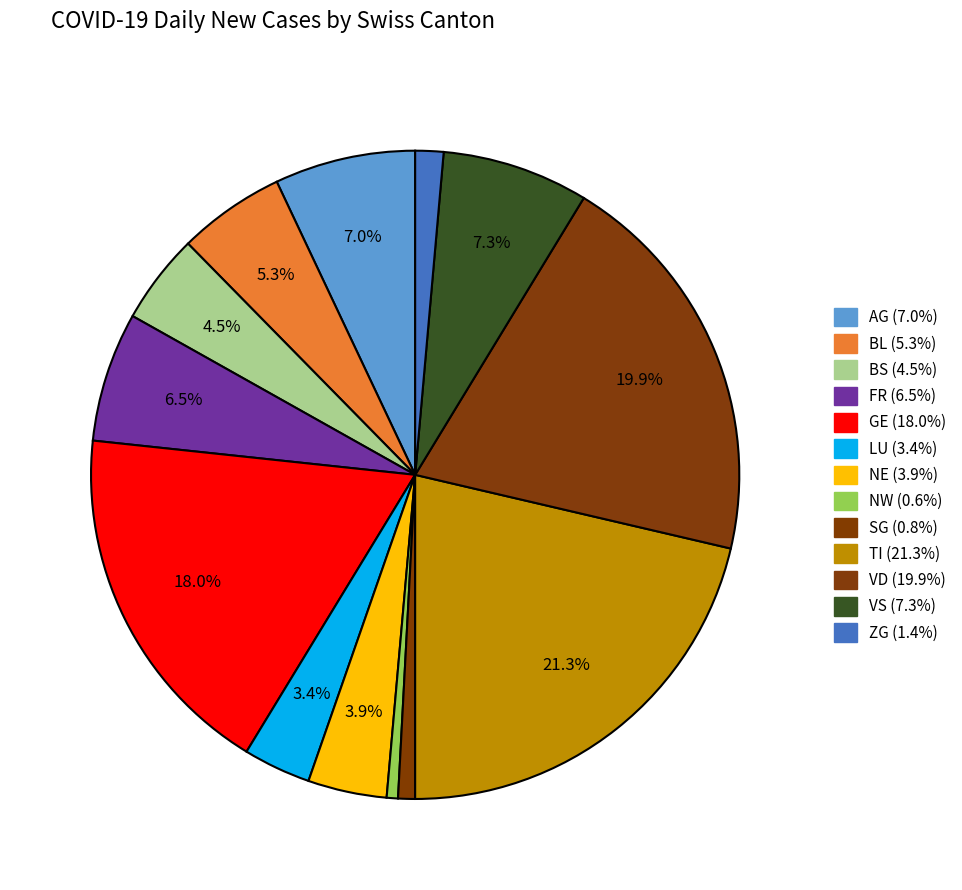

Count the number of slices in the pie.

13